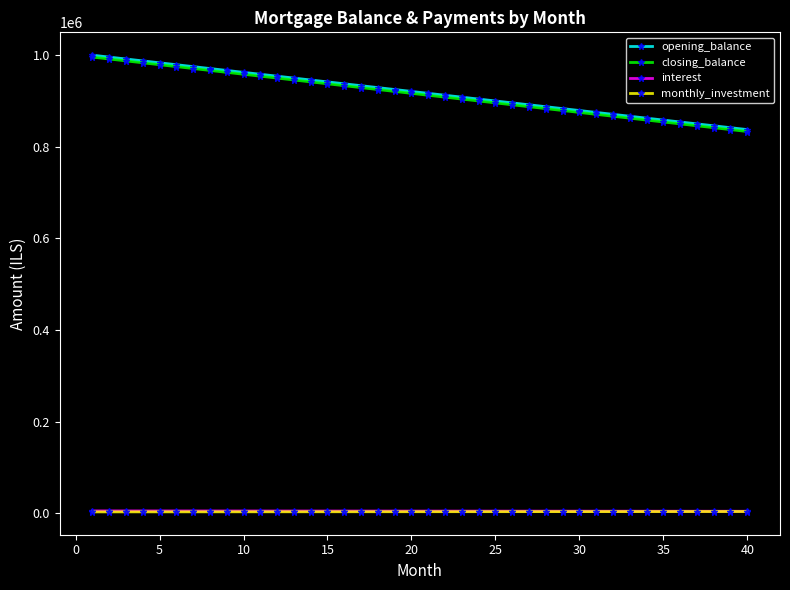

What is the maximum value shown in the chart?

1000000